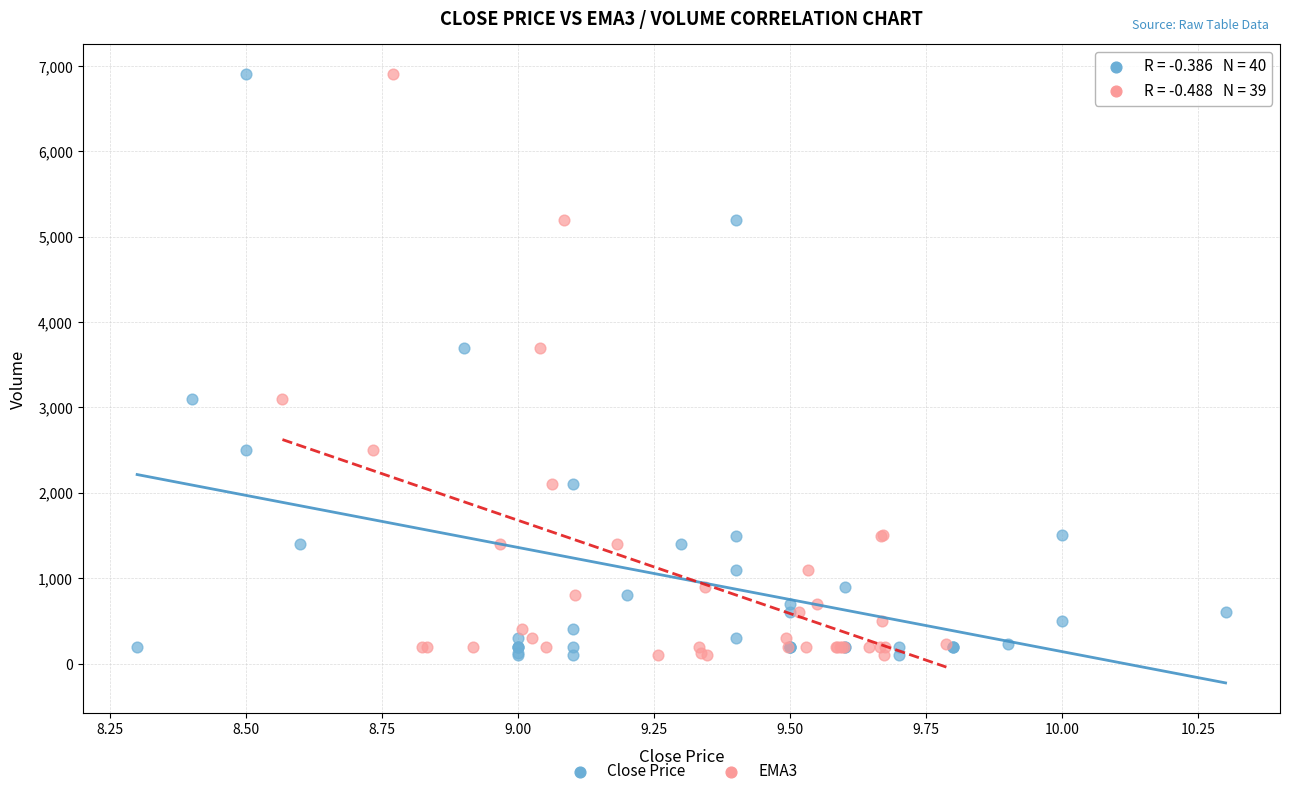

What are all the series names shown in the legend?

Close Price, EMA3